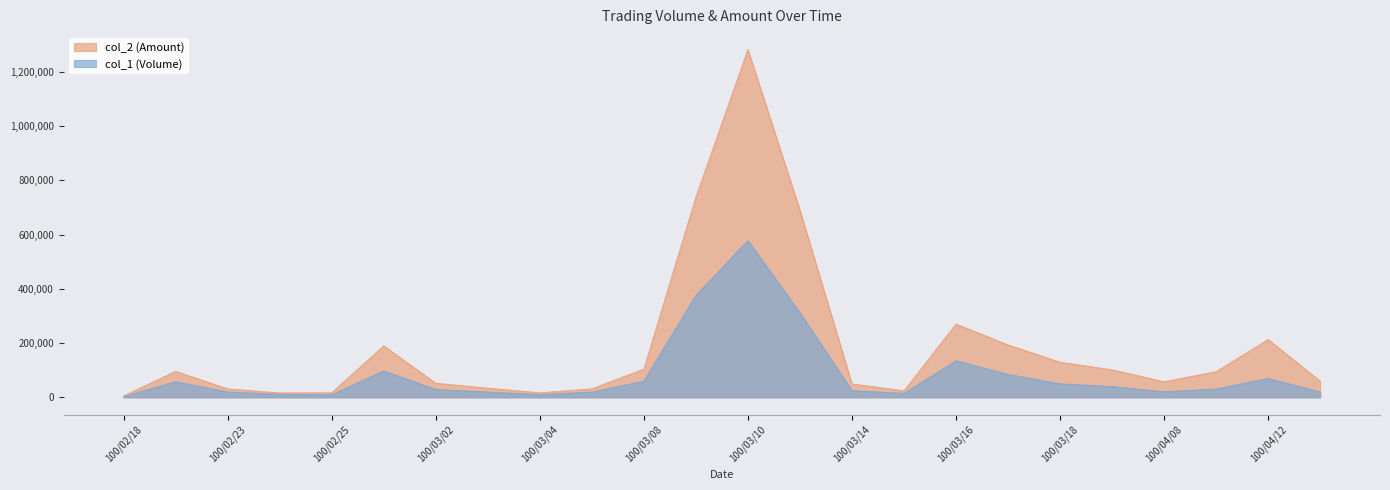

What is the sum of the col_1 (Volume) values at 100/04/08 and 100/03/10?

599000